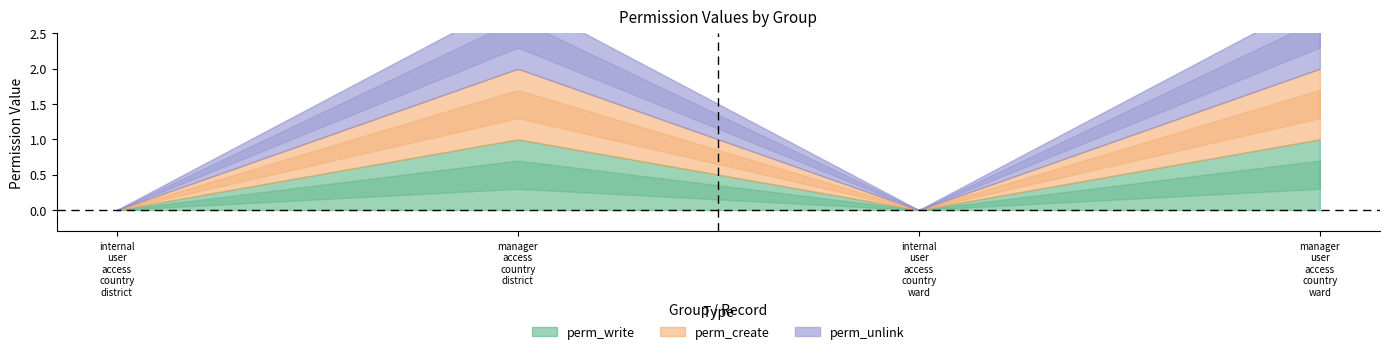

True or false: perm_create and perm_write intersect in this chart.

False